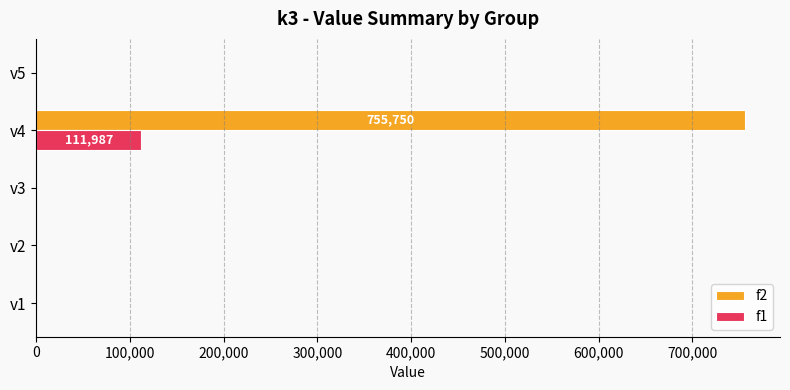

At which category is the sum across all series the highest?

v4